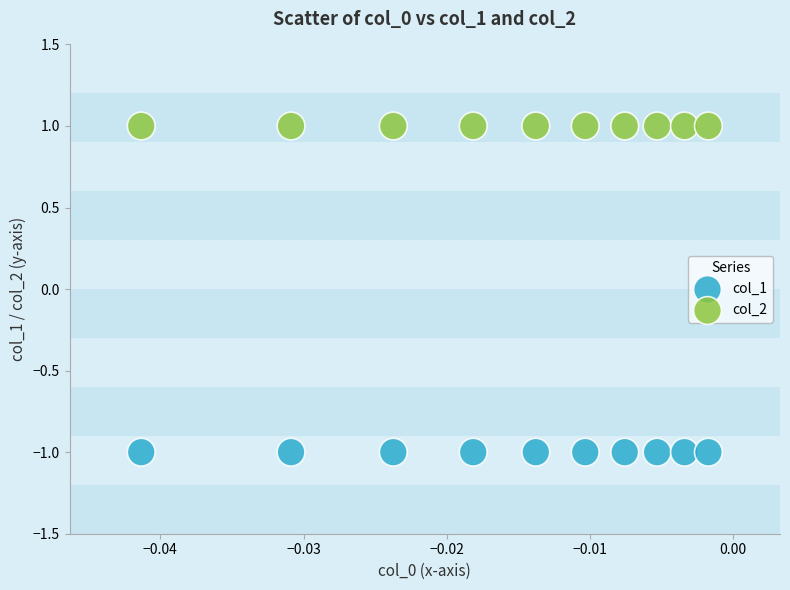

Which series contains the highest Y value?

col_2